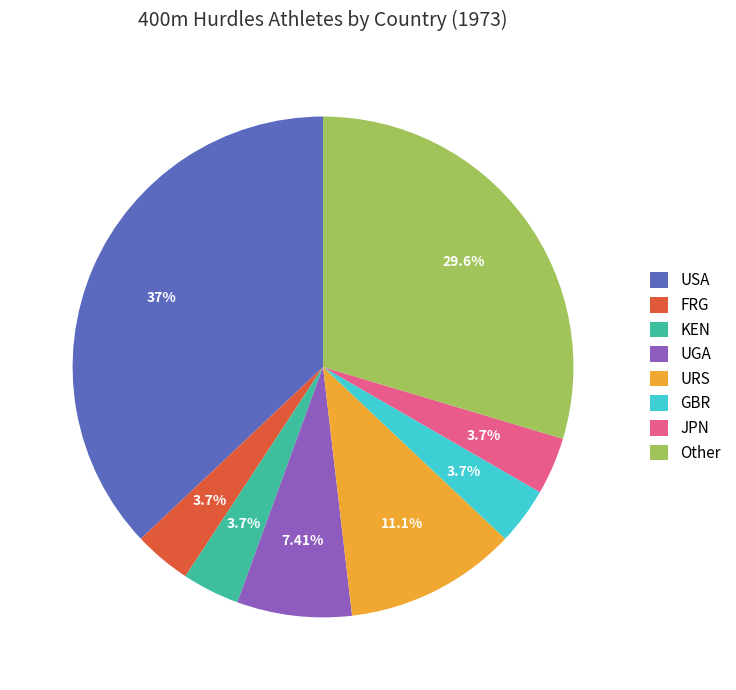

Is UGA the majority of the pie?

No